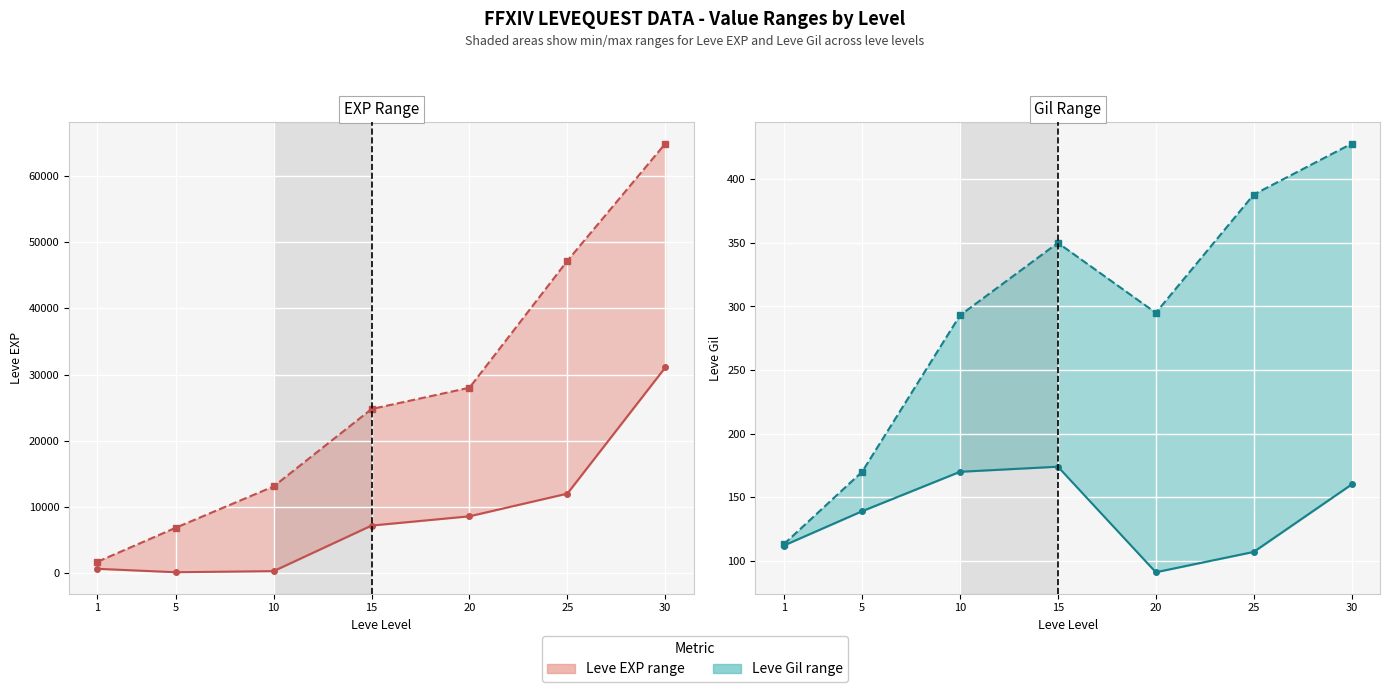

Reading left to right, what are all the values shown in this chart?

Leve EXP min: 1=630	5=110	10=280	15=7170	20=8570	25=12000	30=31070
Leve EXP max: 1=1690	5=6840	10=13090	15=24790	20=28010	25=47200	30=64910
Leve Gil min: 1=112	5=139	10=170	15=174	20=91	25=107	30=160
Leve Gil max: 1=113	5=170	10=293	15=350	20=295	25=388	30=428